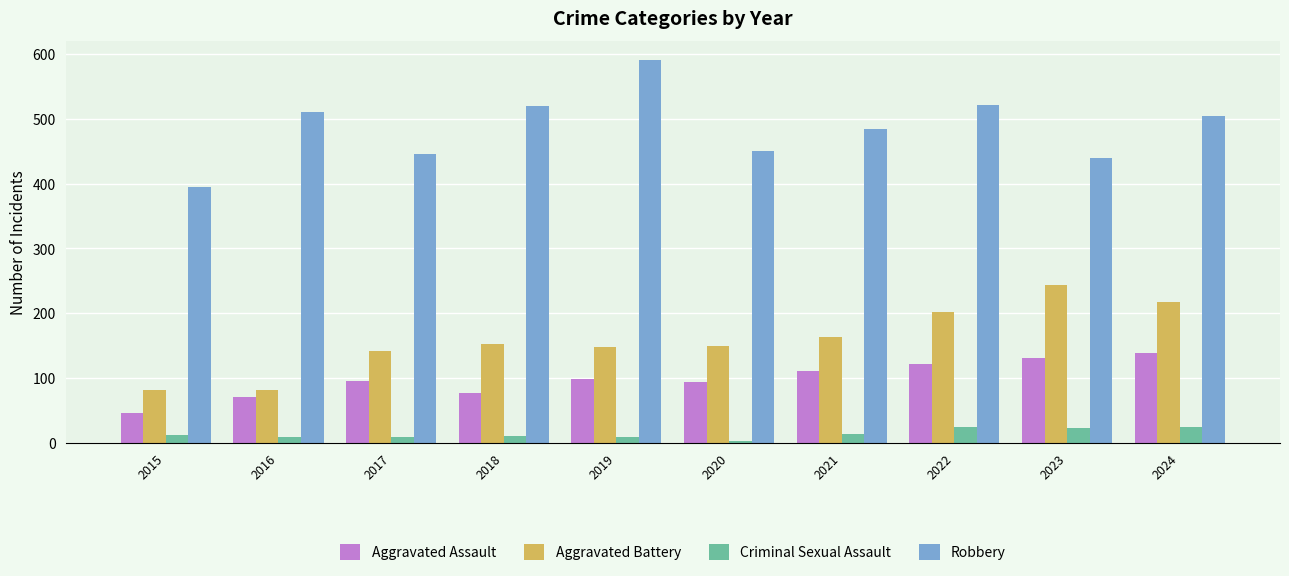

How many data points in Criminal Sexual Assault are less than 12?

5